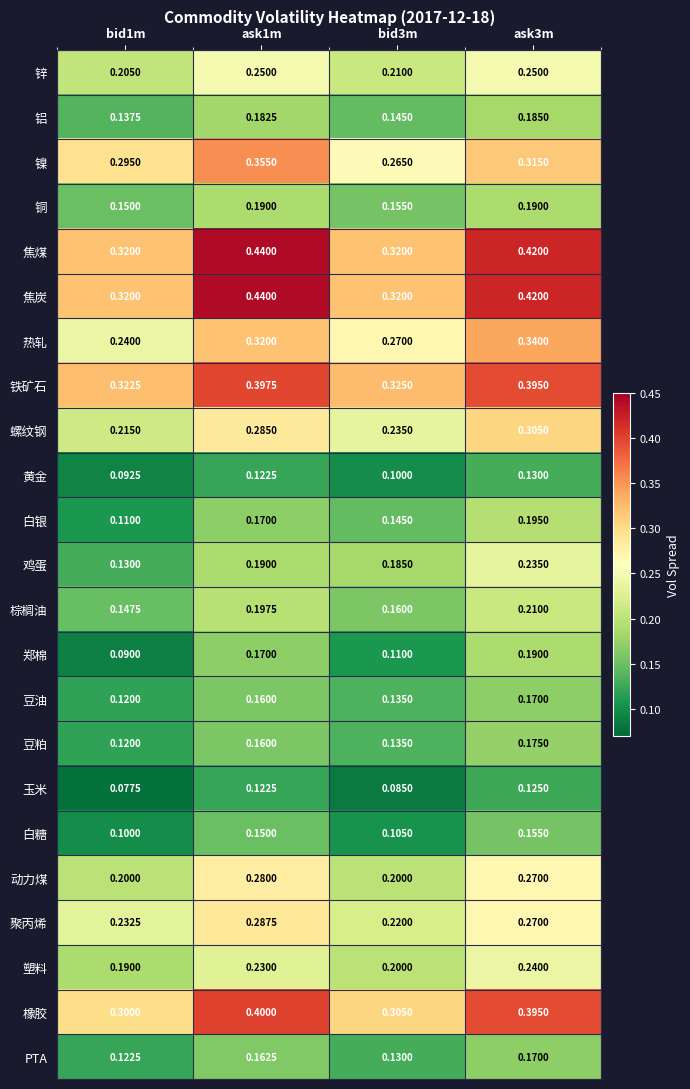

What is the difference between the highest and lowest values at bid3m?

0.2